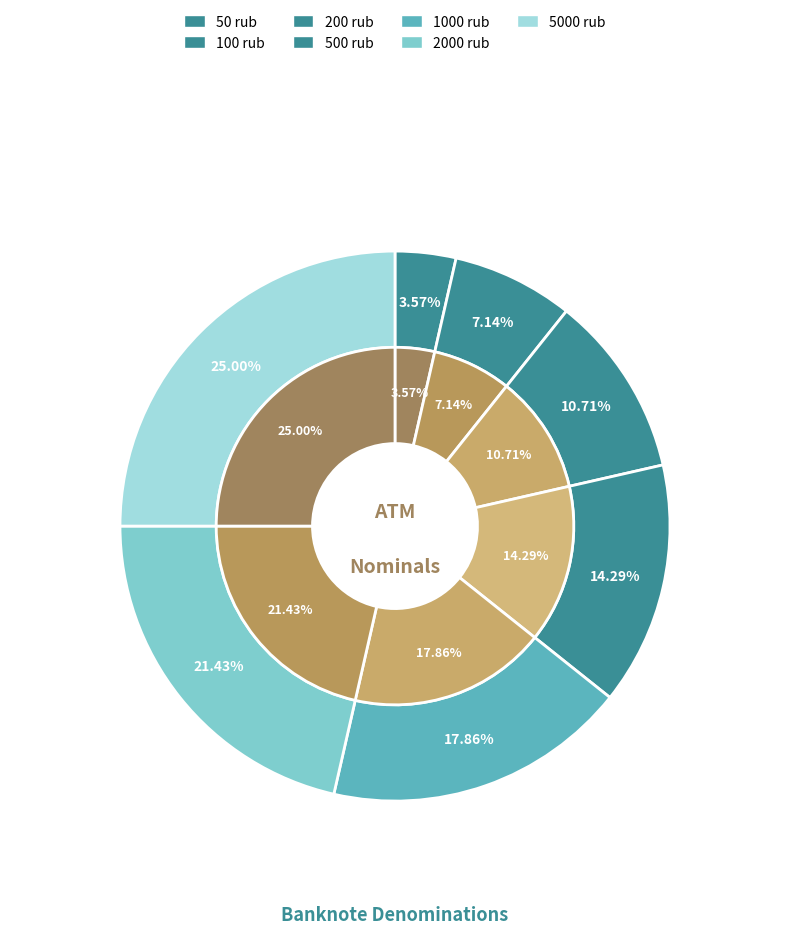

Does 1000 represent more than half of the total?

No